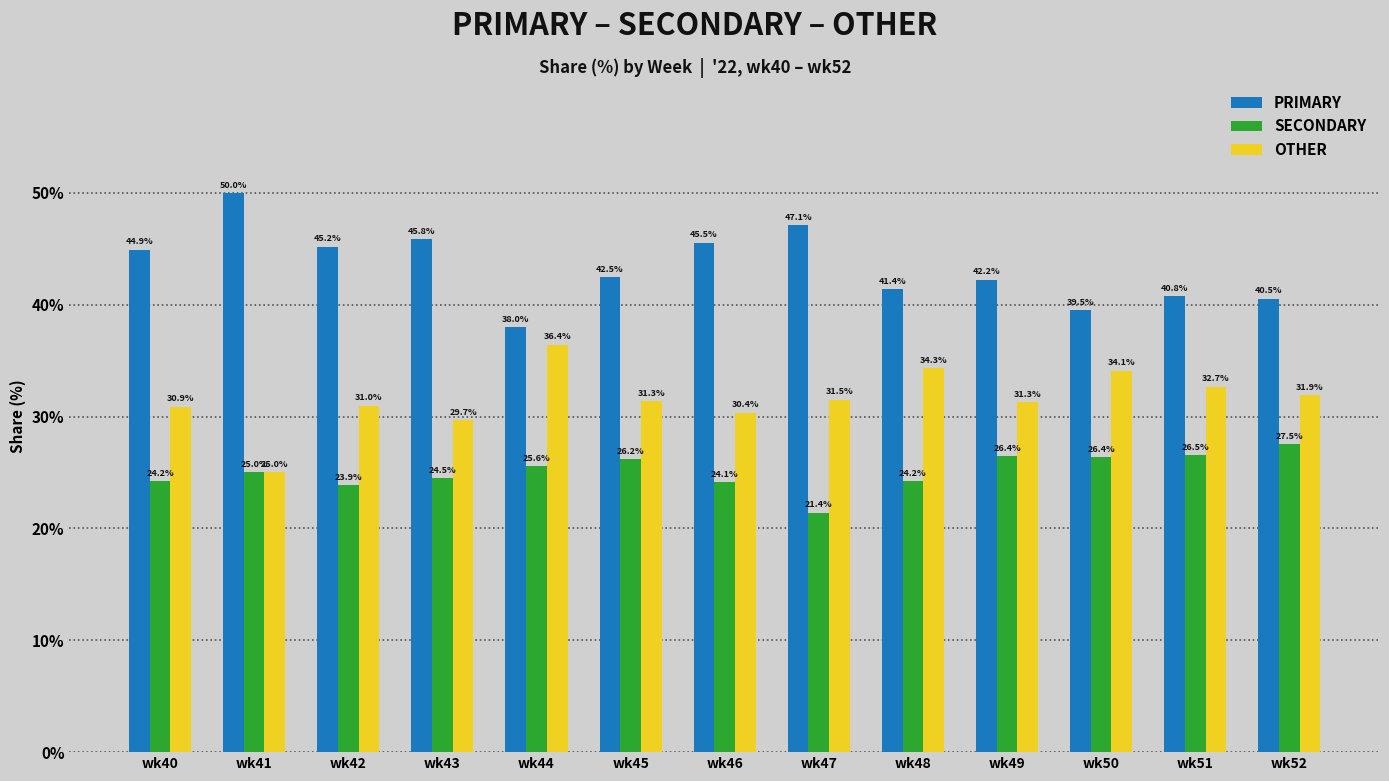

How many data points in OTHER are less than 31?

5